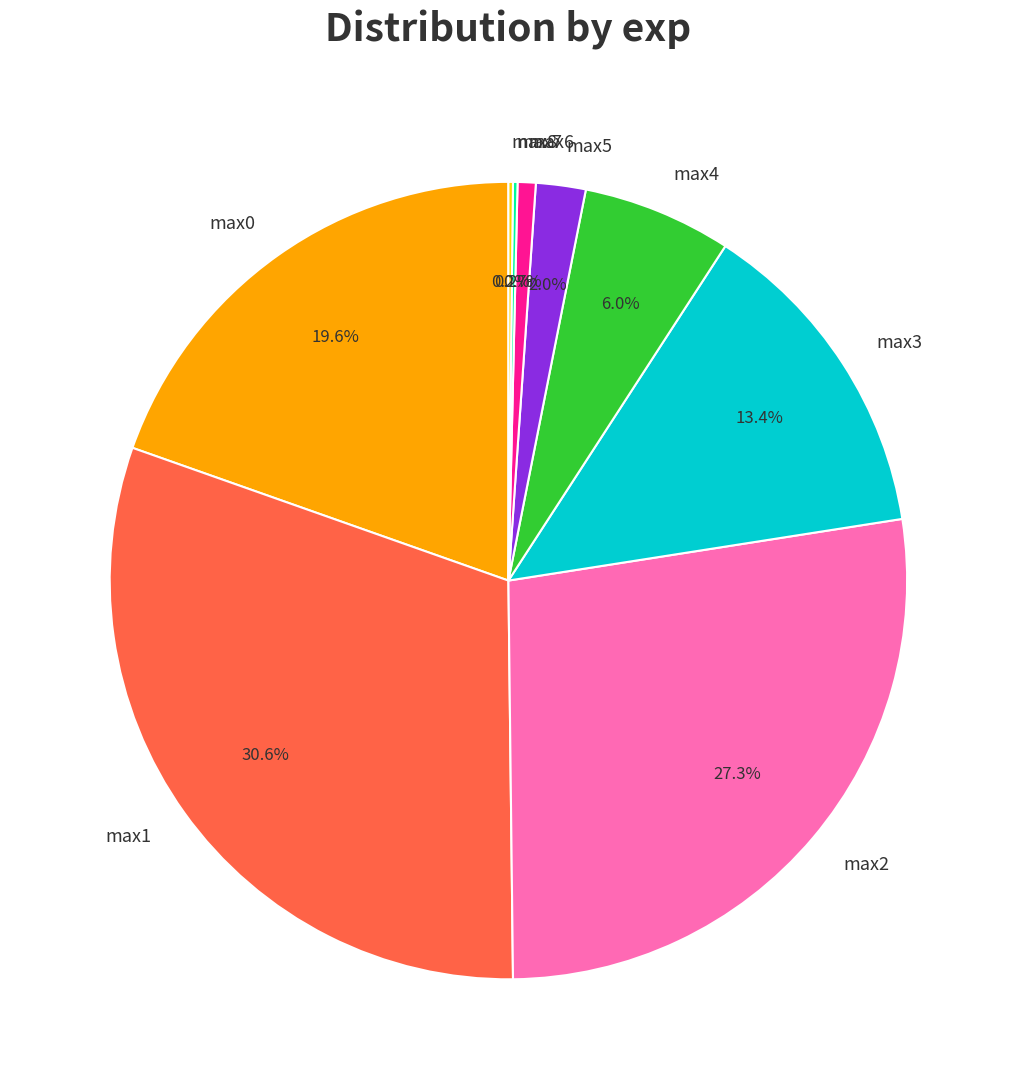

What portion of the pie excludes max5?

98.0%